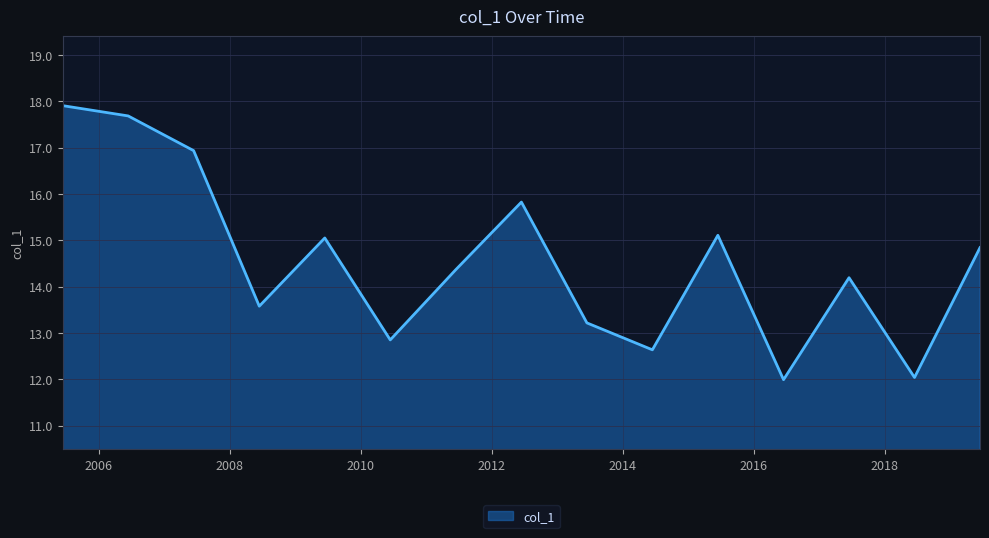

What is the greatest value displayed?

17.9